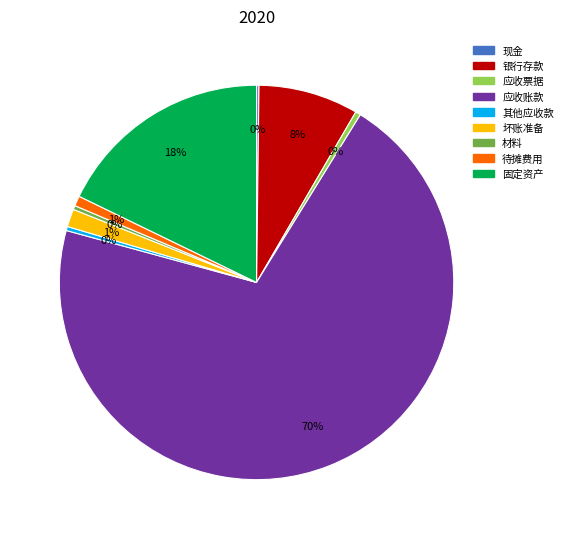

To the nearest percent, what portion does 固定资产 represent?

18%